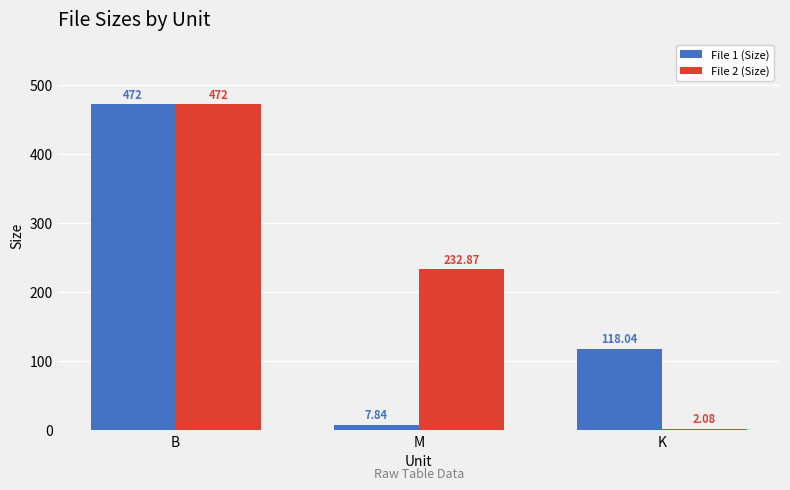

The File 2 (Size) series shows 472.0 at B. True or false?

True